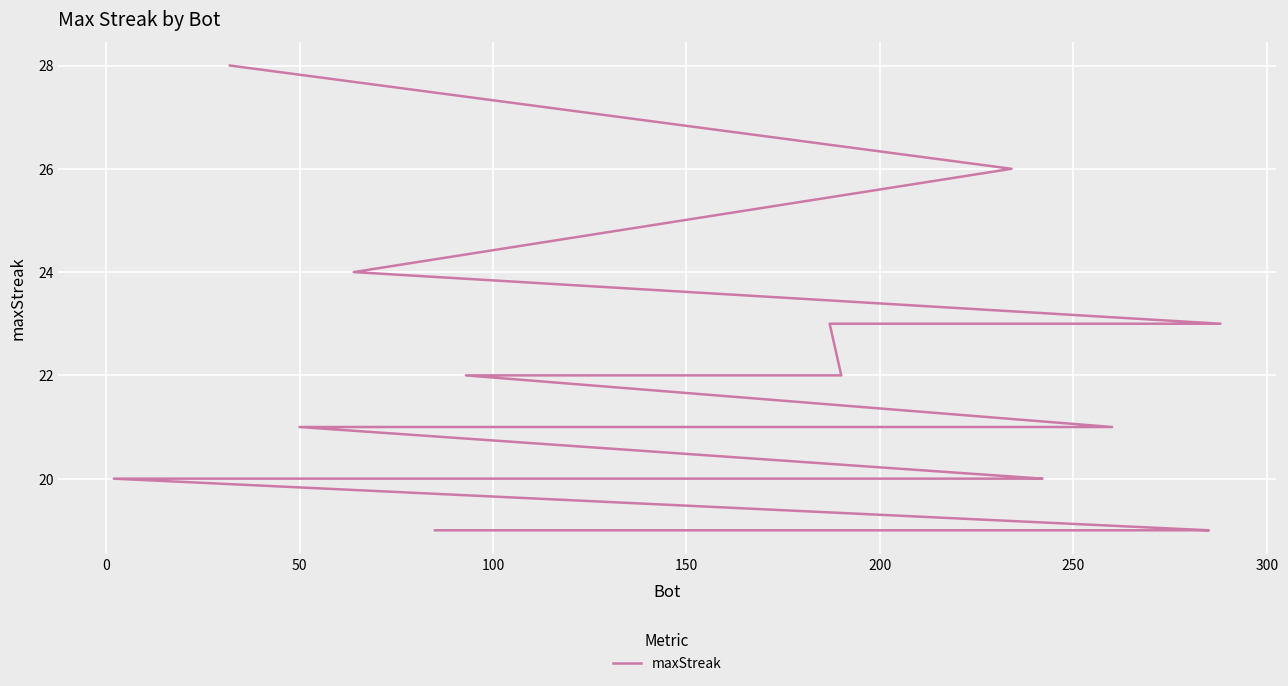

True or false: the data has more than 0 interior local peaks.

False